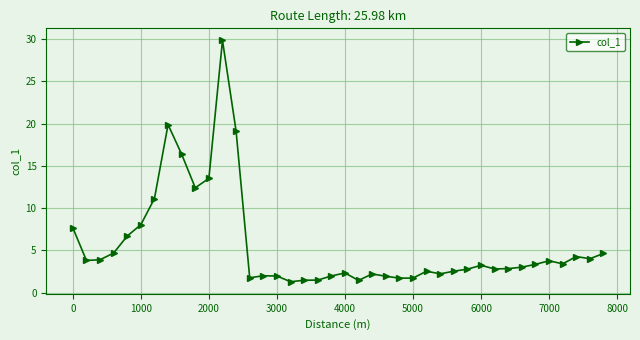

What is the maximum value shown in the chart?

29.8